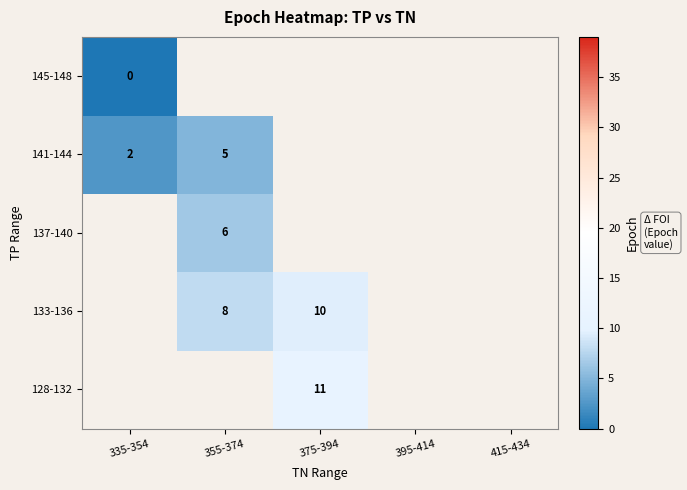

The value of 141-144 at 355-374 is 2.3. True or false?

False